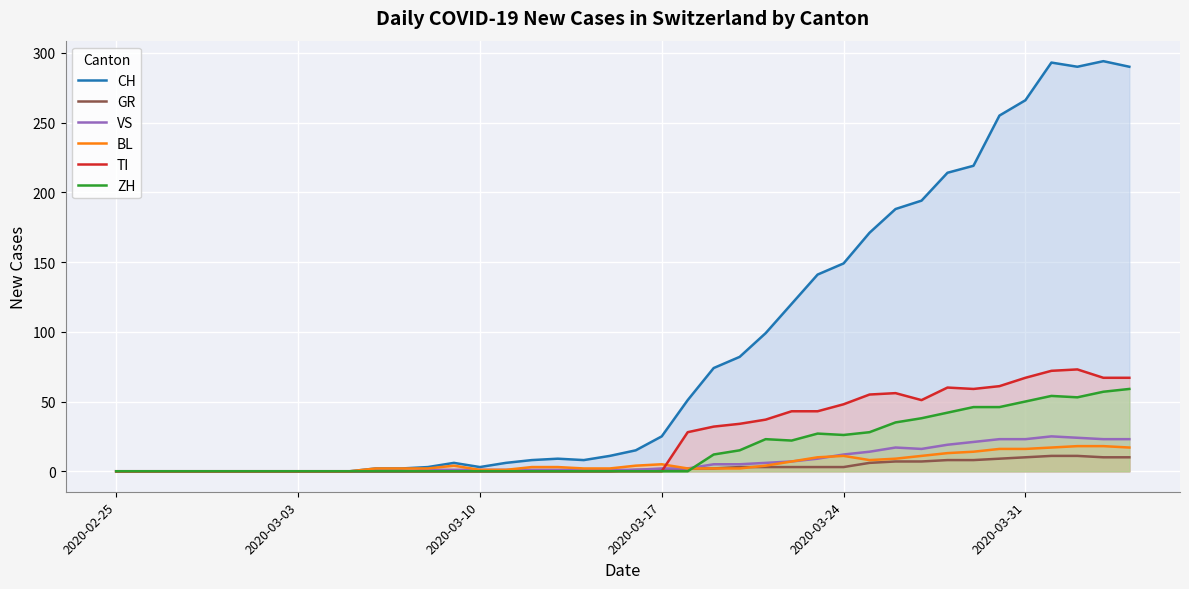

What is the greatest value displayed?

294